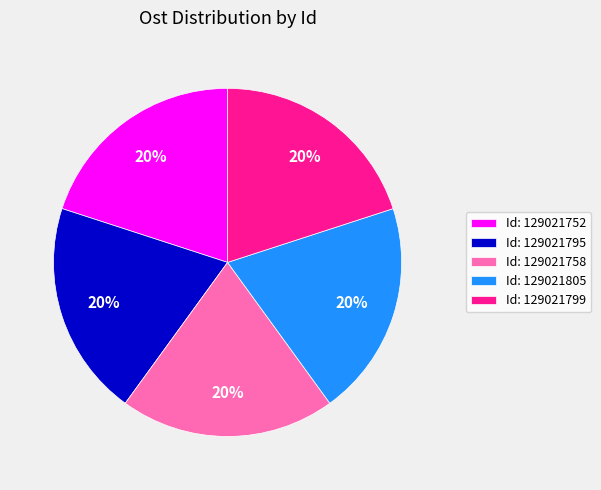

Do Id: 129021758 and Id: 129021795 together represent more than half of the pie?

No